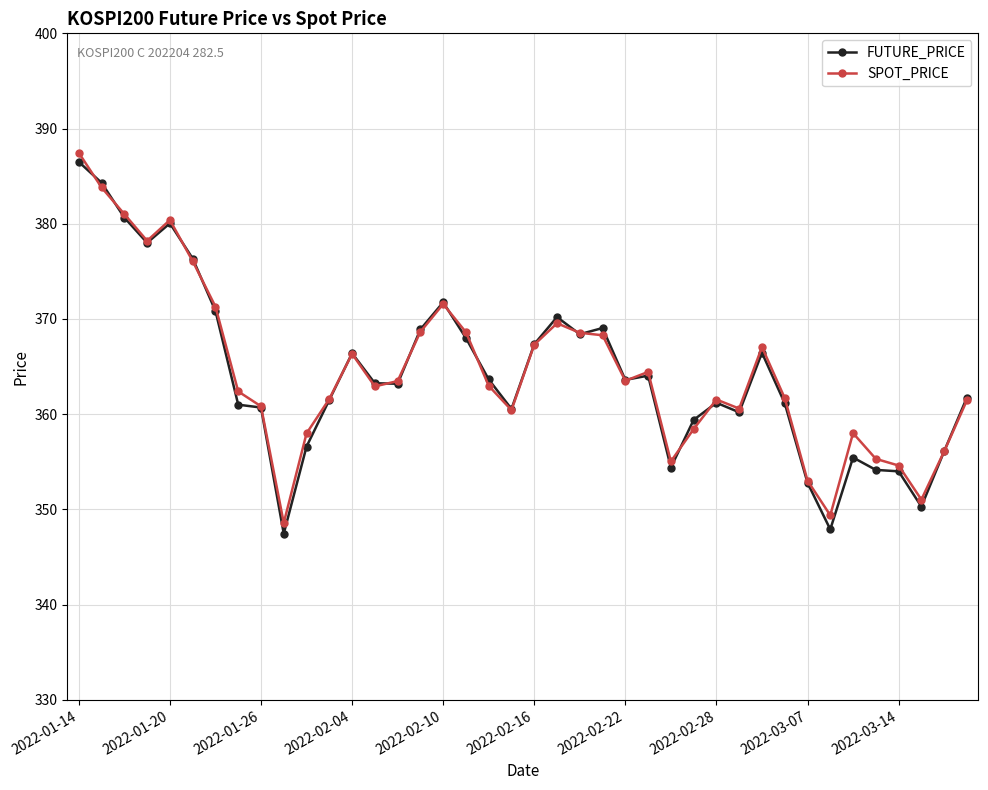

What is the minimum value for SPOT_PRICE?

348.6